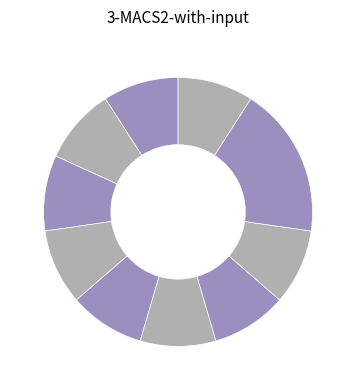

Which slice is the largest?

HLTSS00068